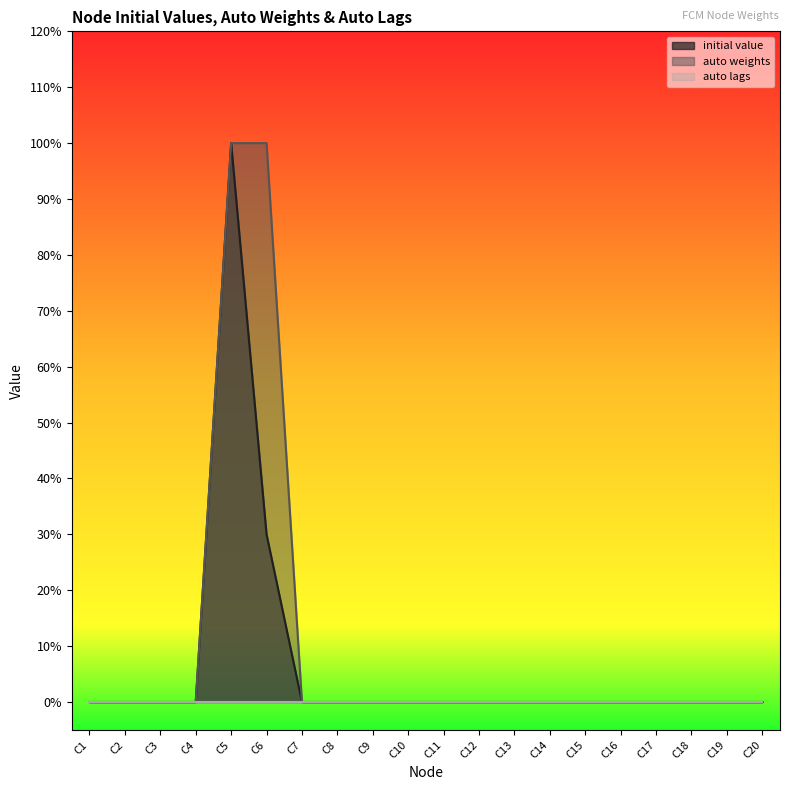

Is the value of auto weights at C8 greater than the value of initial value at C15?

No